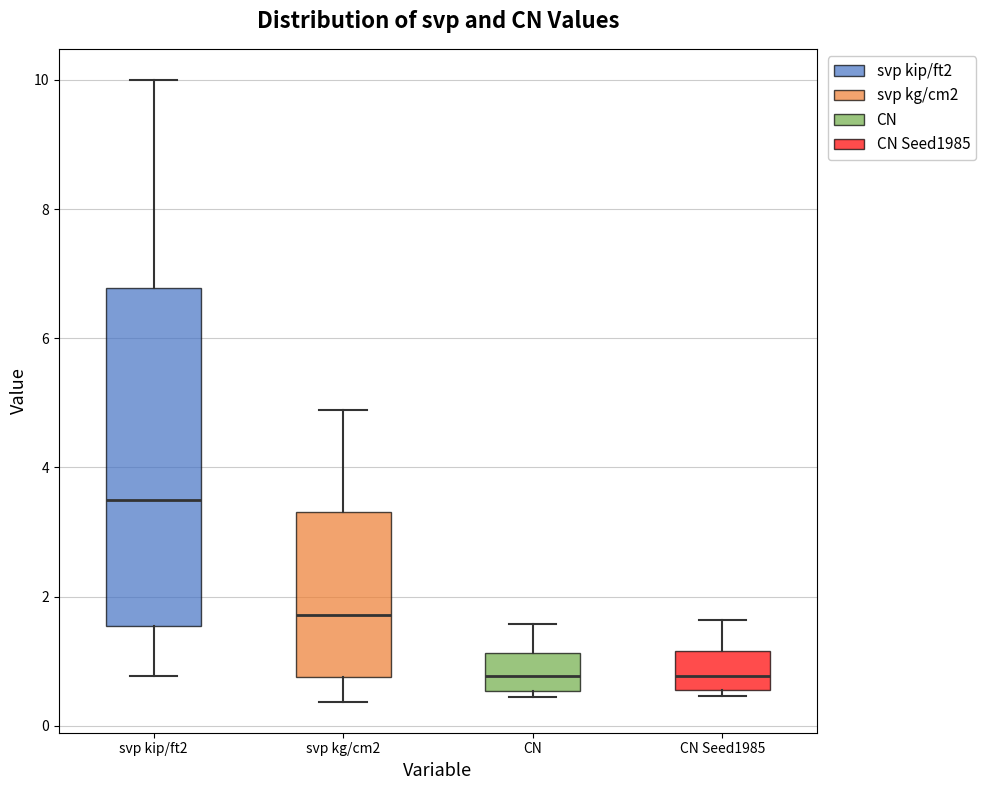

Comparing the boxes themselves (not the whiskers), which one is the tallest?

svp kip/ft2